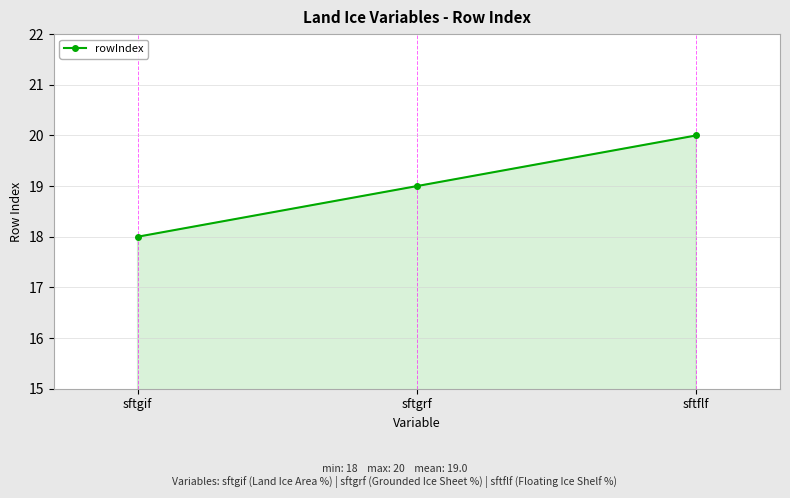

Is it true that the value at sftgif is 30?

False